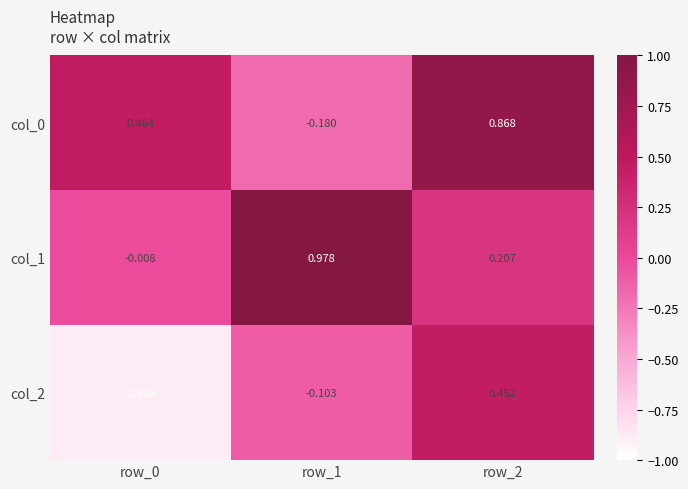

Is the value of col_1 at row_1 greater than the value of col_0 at row_2?

Yes